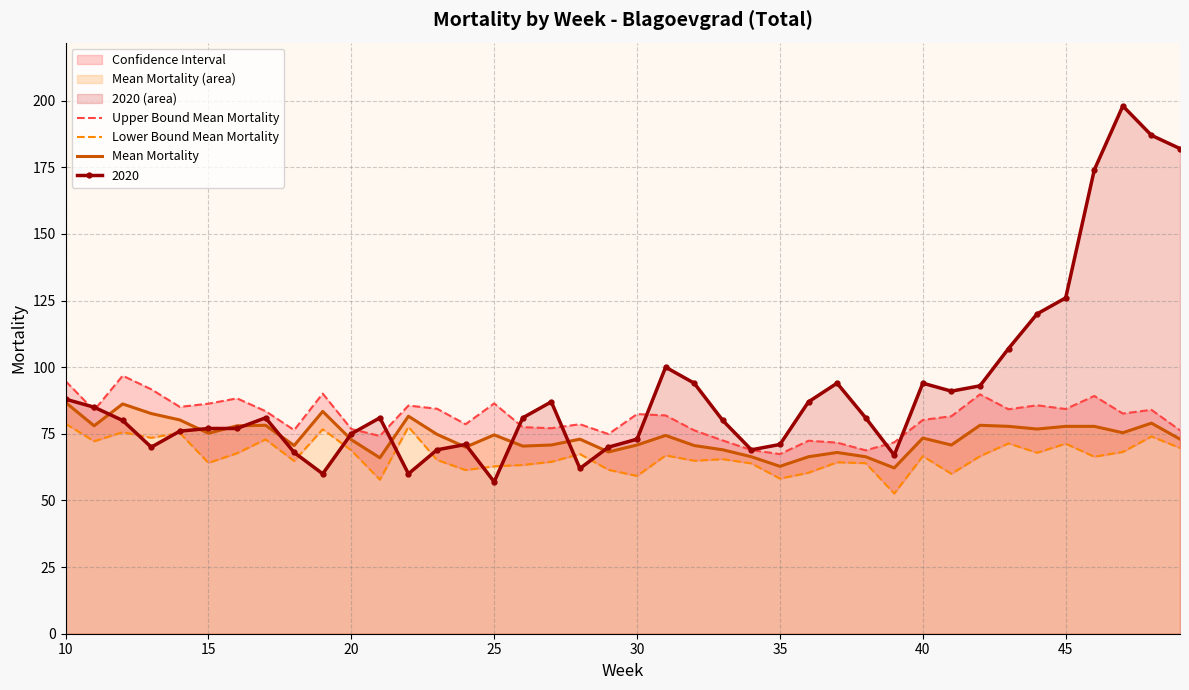

At which category does Mean Mortality reach its first local valley?

15